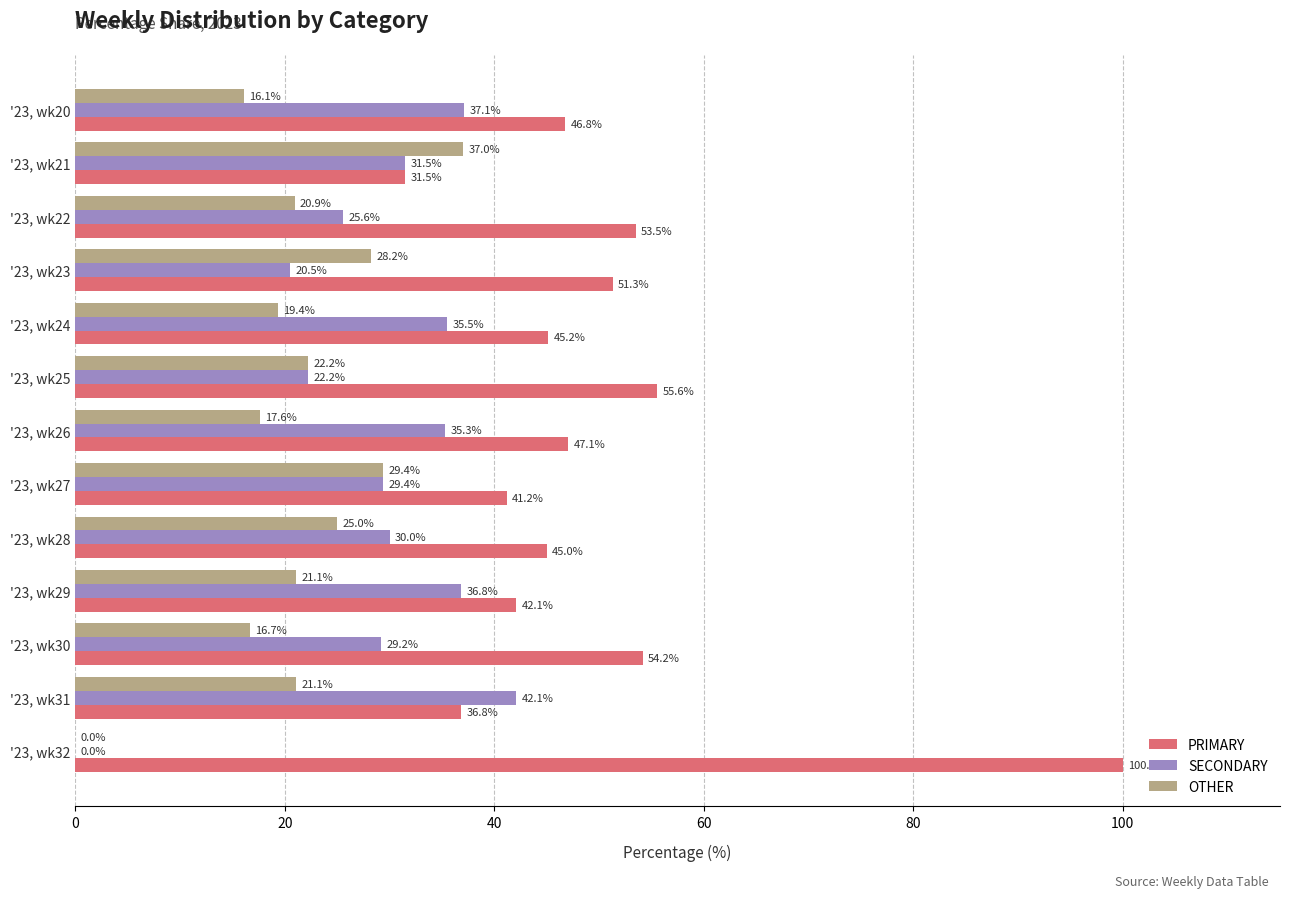

Which series has the largest total across all categories?

PRIMARY